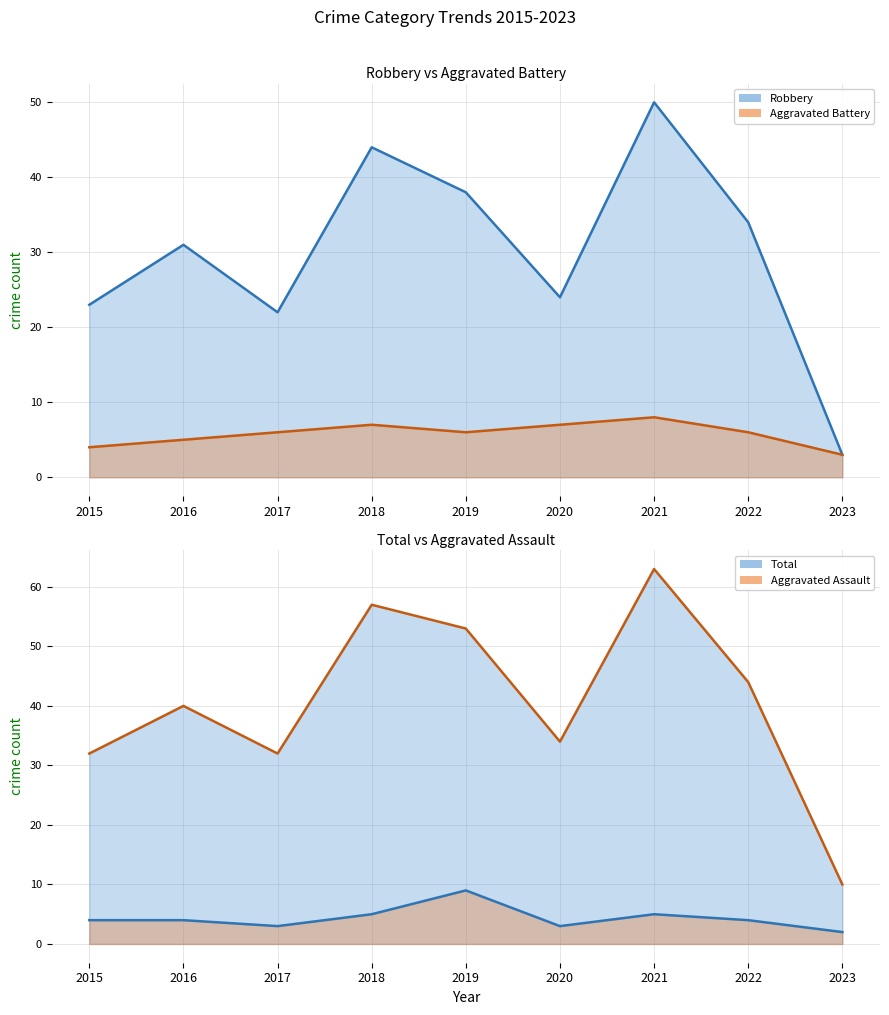

Where does the Aggravated Battery line series first go above 6?

2018